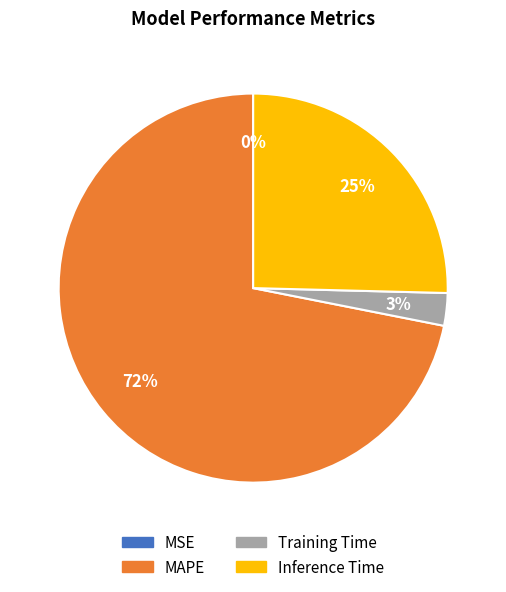

Is there any slice that represents more than half of the pie?

Yes